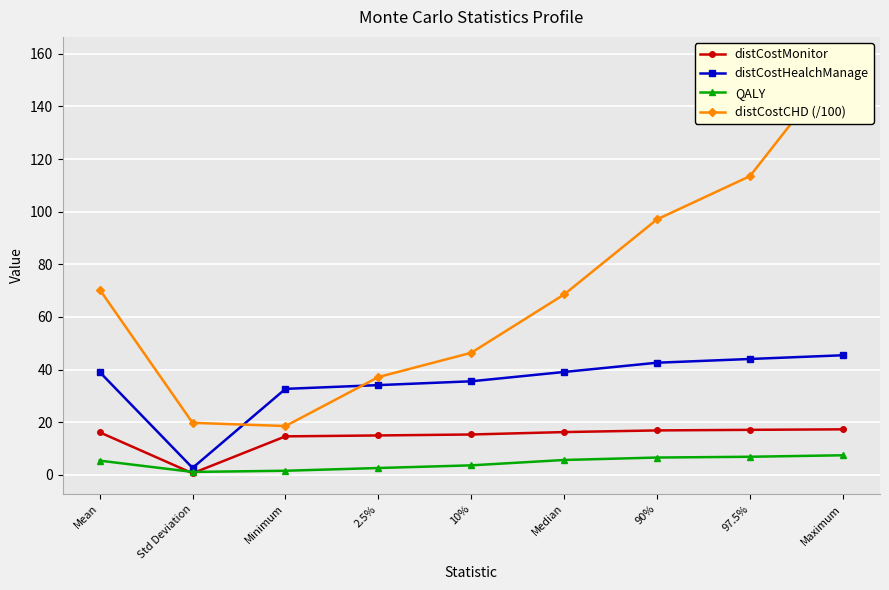

How many data points in distCostMonitor are less than 16?

4